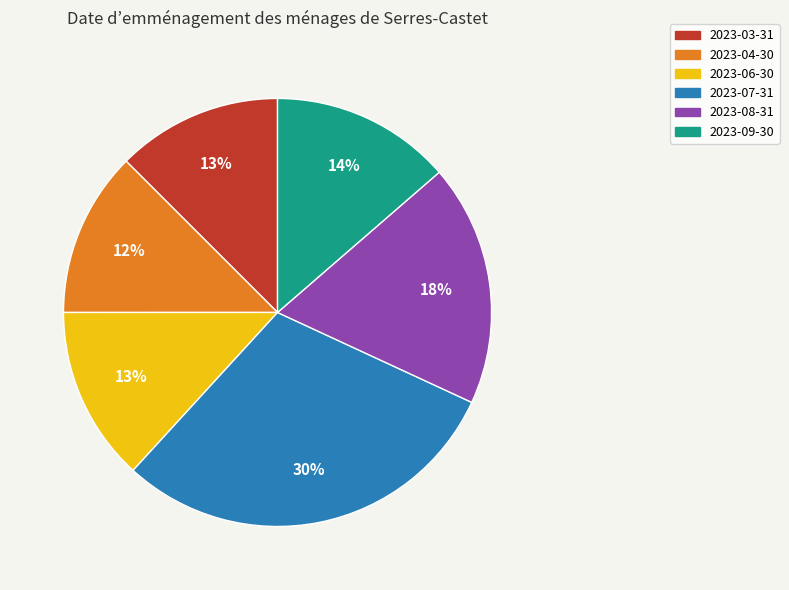

What percentage is the 2023-09-30 slice, to the nearest percent?

14%